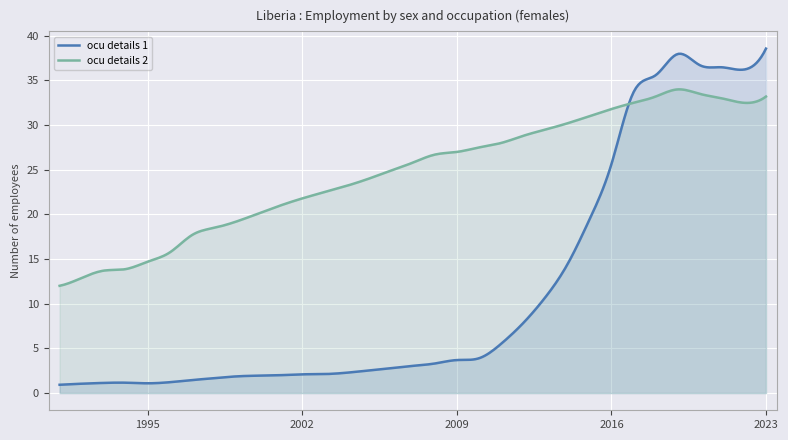

Rank the series at 2017 from lowest to highest value.

ocu_details_2_female, ocu_details_1_female